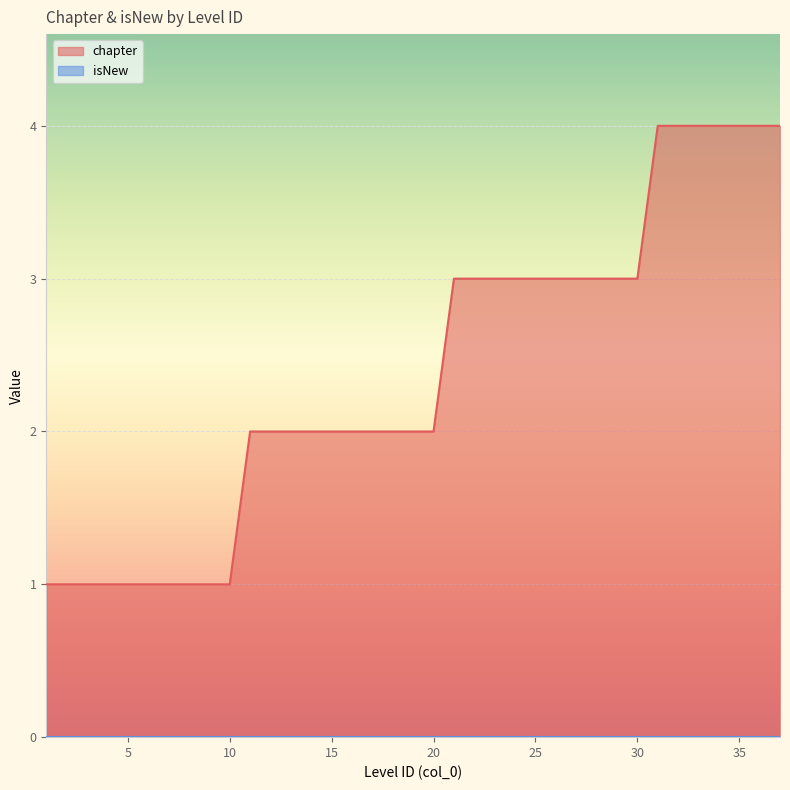

What is the ratio of the value at 21 to the value at 12?

1.5